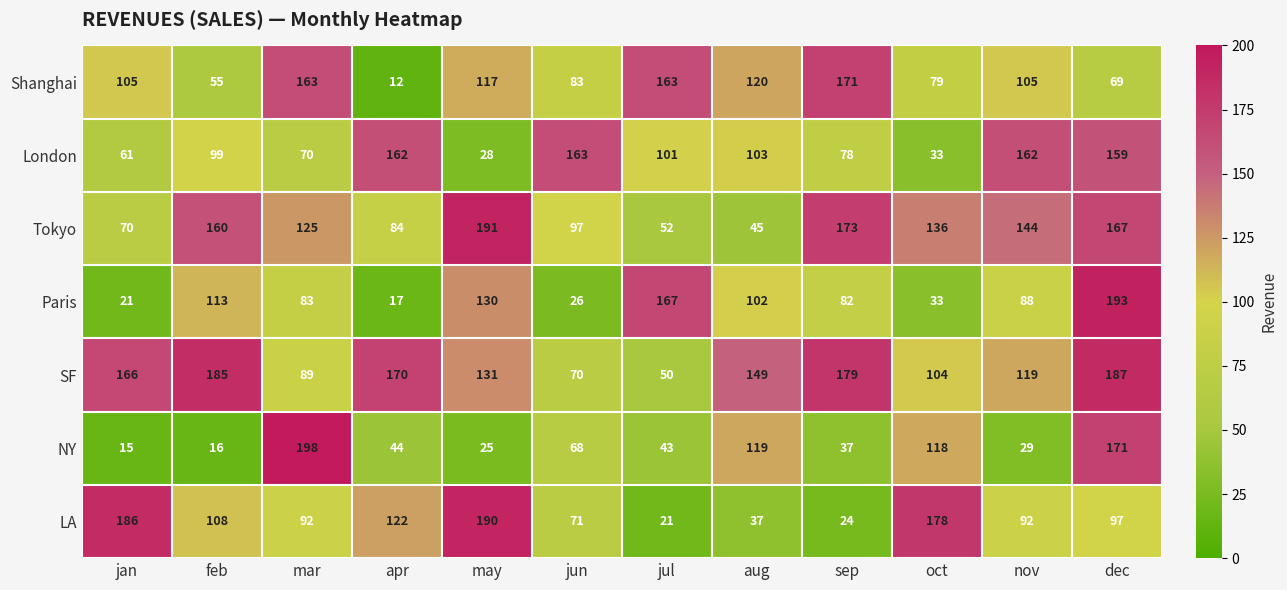

Which series has the largest total across all categories?

SF